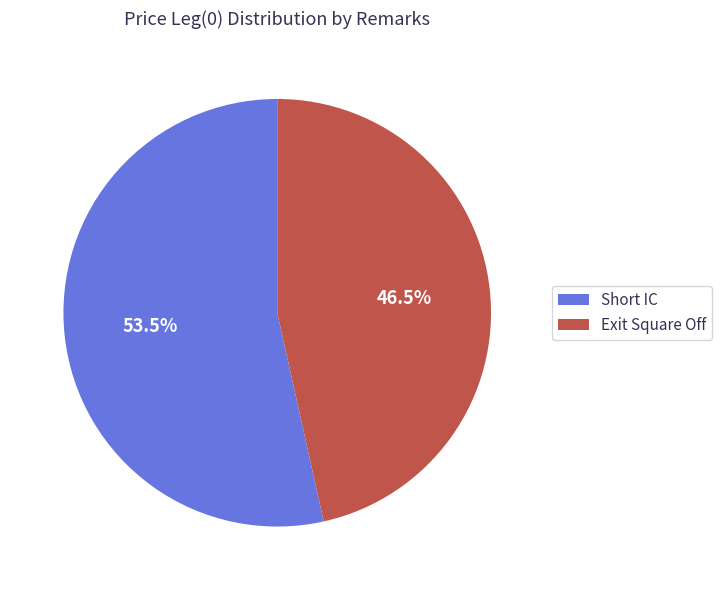

How many slices are in this pie chart?

2